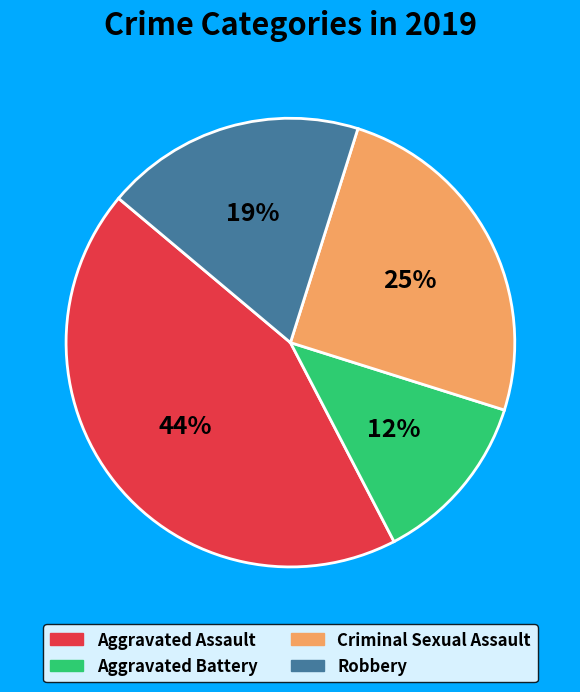

How many segments does this pie chart have?

4